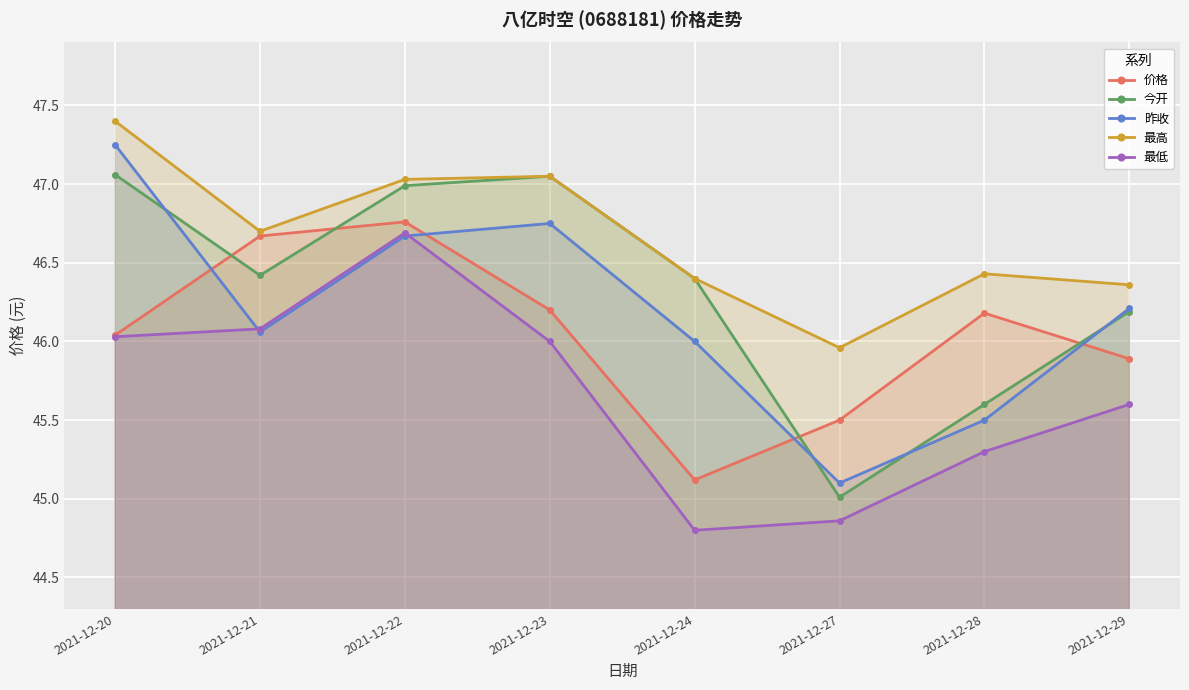

Rank the categories by 昨收 value from lowest to highest.

2021-12-27, 2021-12-28, 2021-12-24, 2021-12-21, 2021-12-29, 2021-12-22, 2021-12-23, 2021-12-20